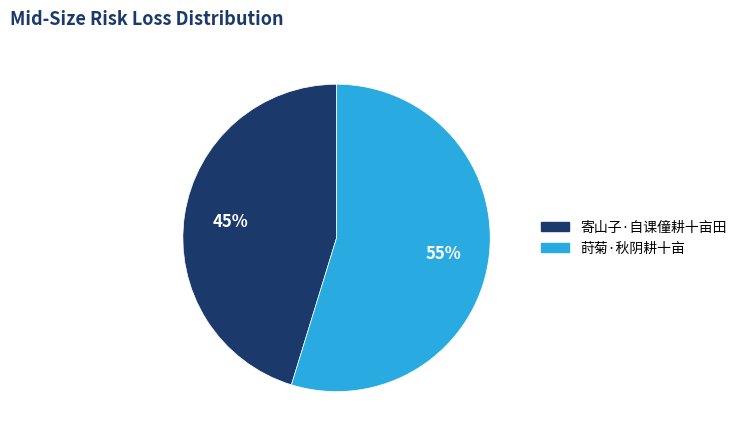

True or false: 莳菊·秋阴耕十亩 accounts for 46% of the total.

False